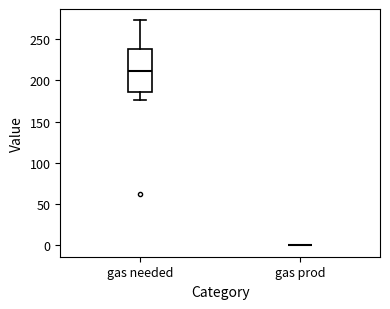

Which box is the tallest, from its lower edge to its upper edge?

gas needed